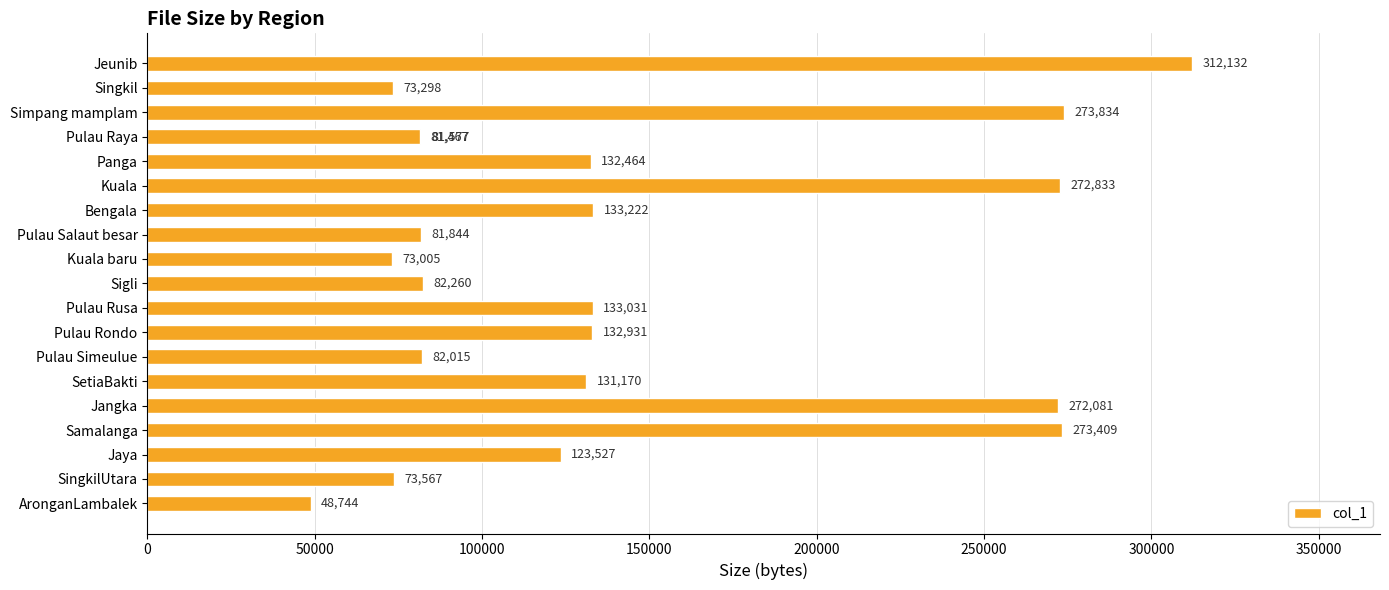

What is the smallest value displayed?

48744